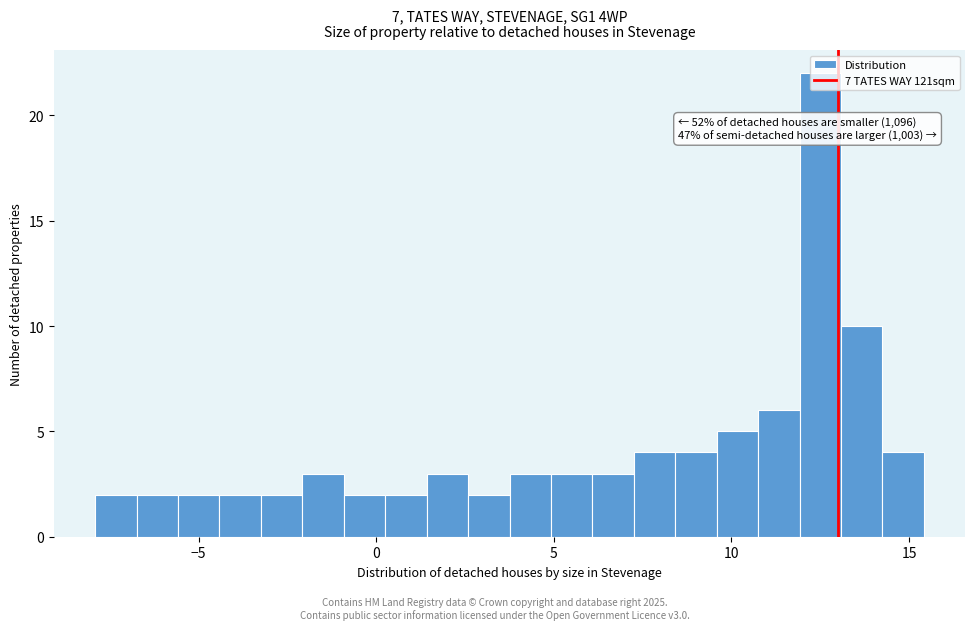

Read against the x-axis, roughly where is the centre of the tallest bar?

12.5